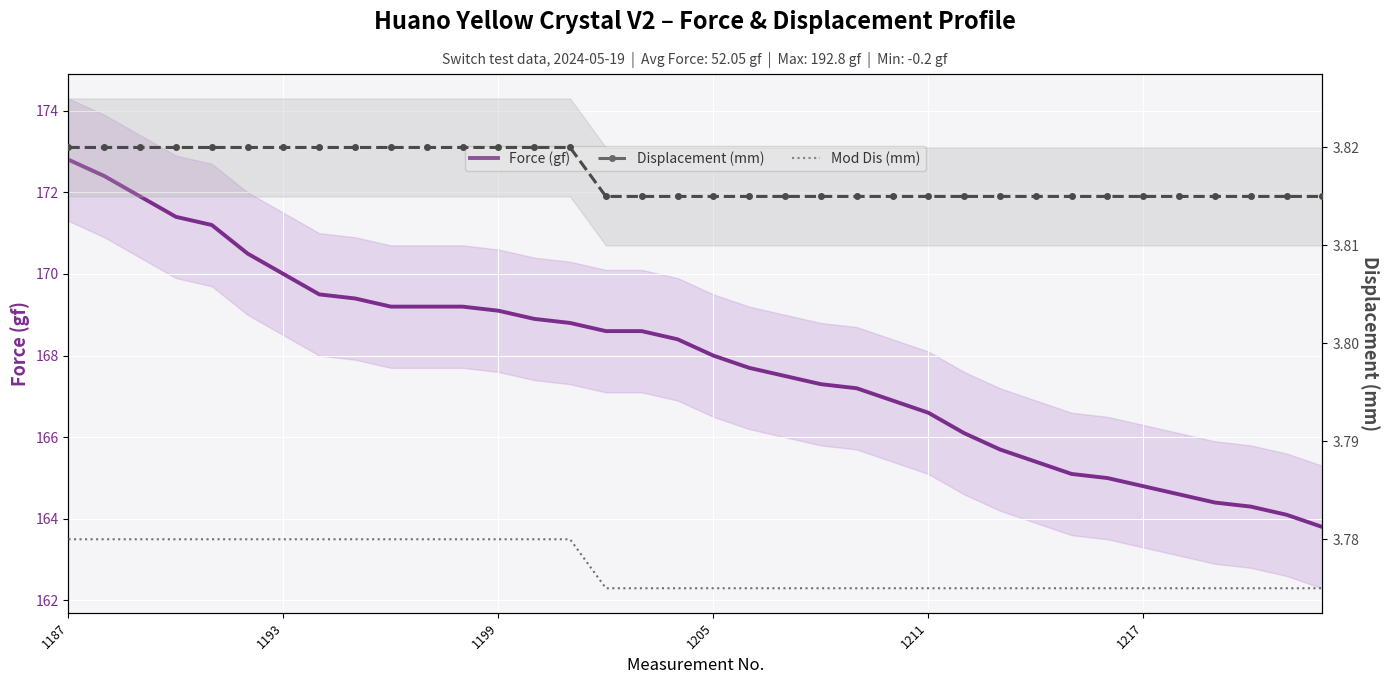

Which series changed the most between 1199 and 7?

Force (gf)